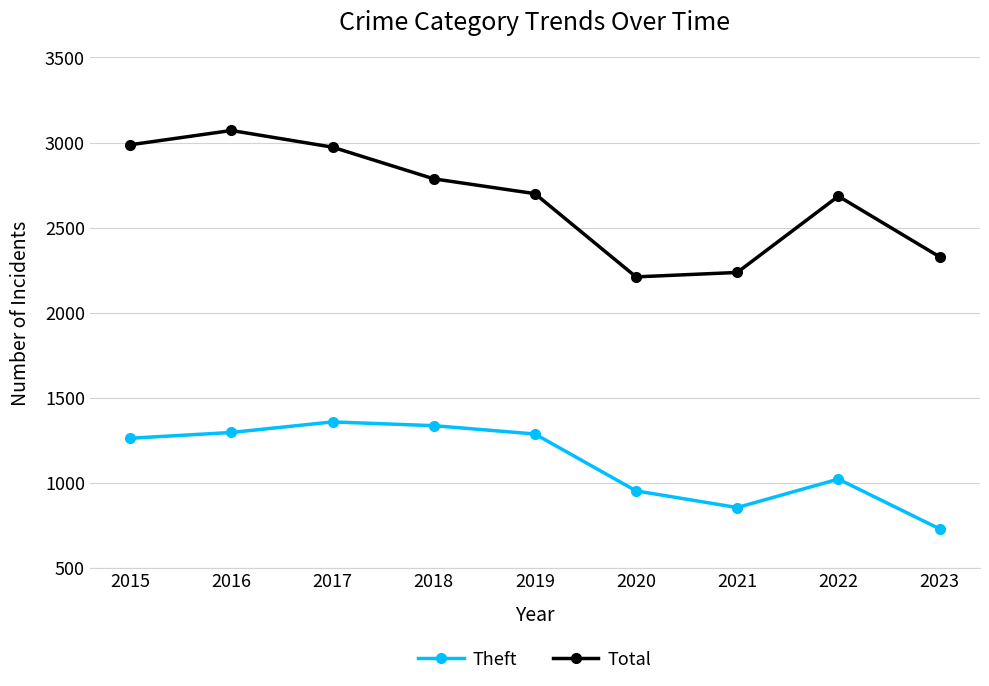

How many lines are shown in the chart?

2